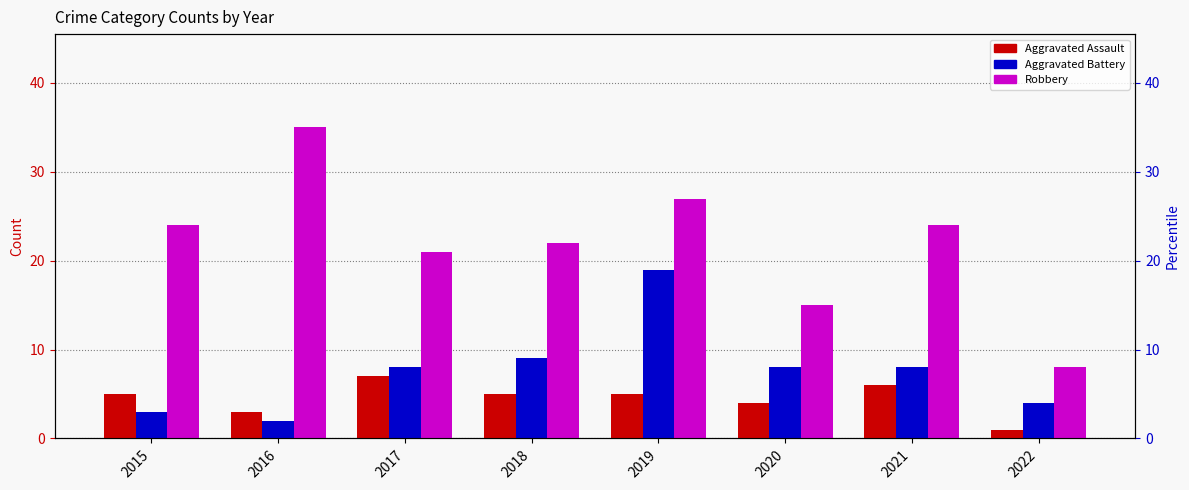

What is the minimum value for Aggravated Assault?

1